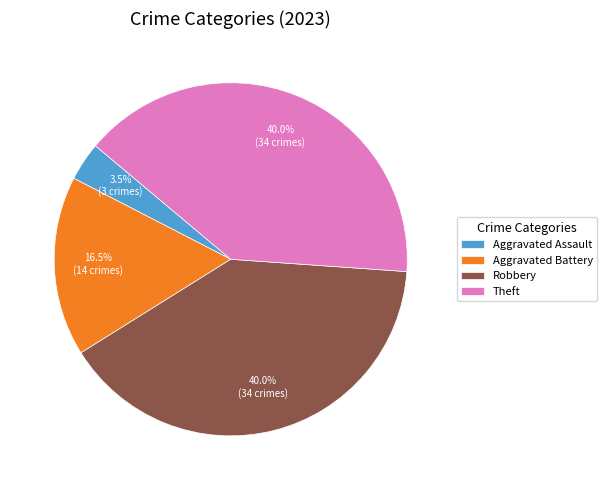

How many slices are in this pie chart?

4